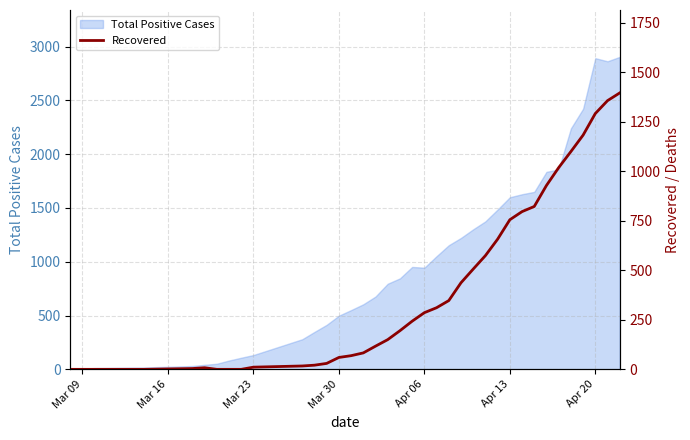

What is the maximum value for Total Positive Cases?

2905